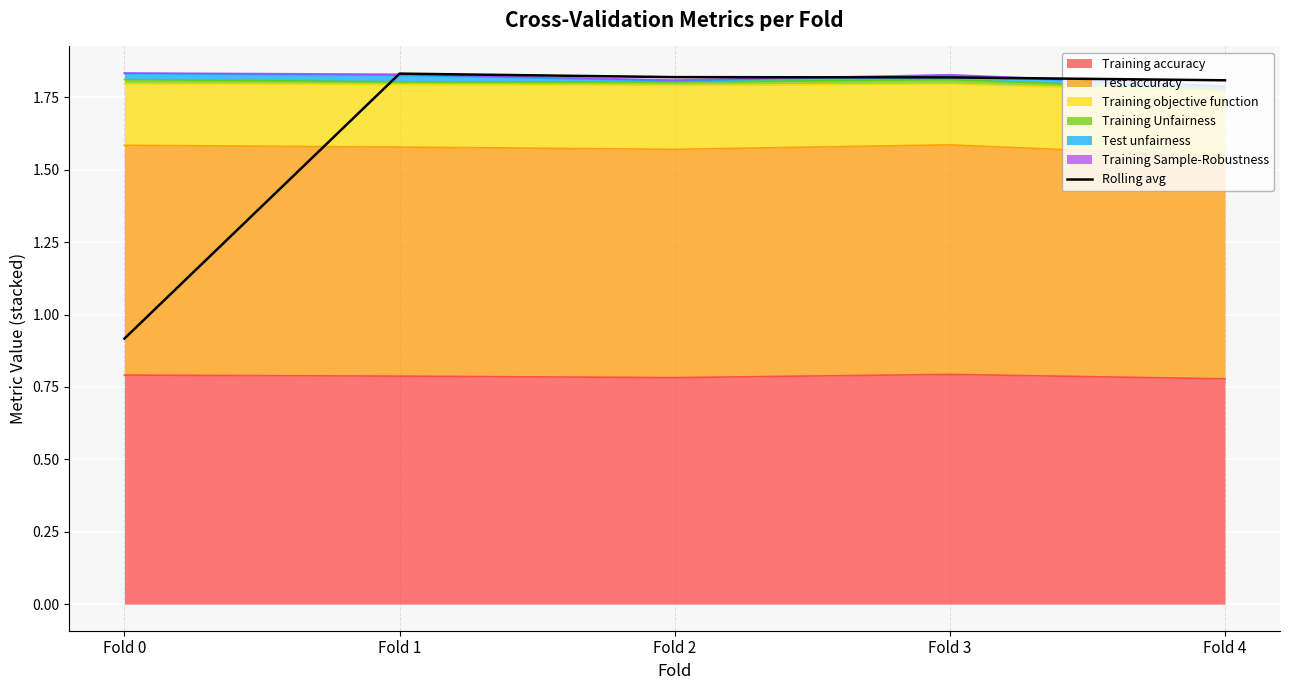

List the labels in order of value, smallest first.

Fold 0, Fold 4, Fold 3, Fold 2, Fold 1